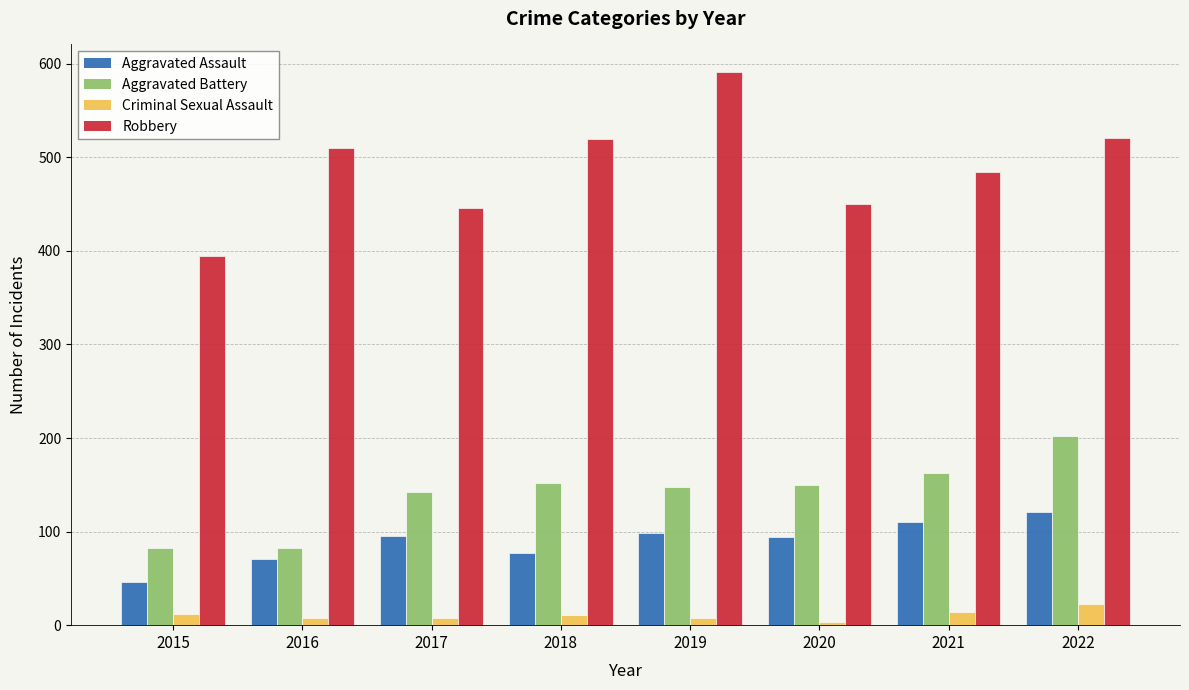

What is the maximum value for Criminal Sexual Assault?

23